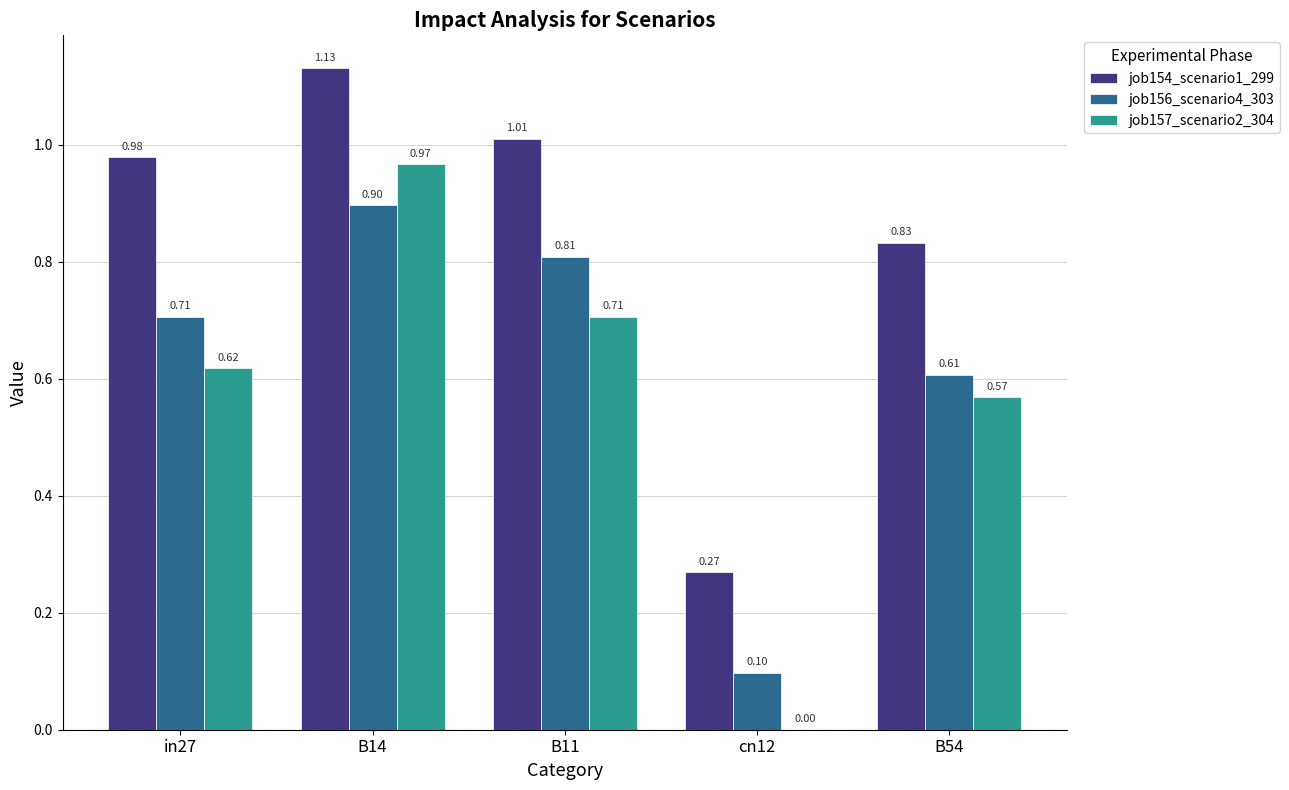

The job157_scenario2_304 series shows 1.7 at B14. True or false?

False